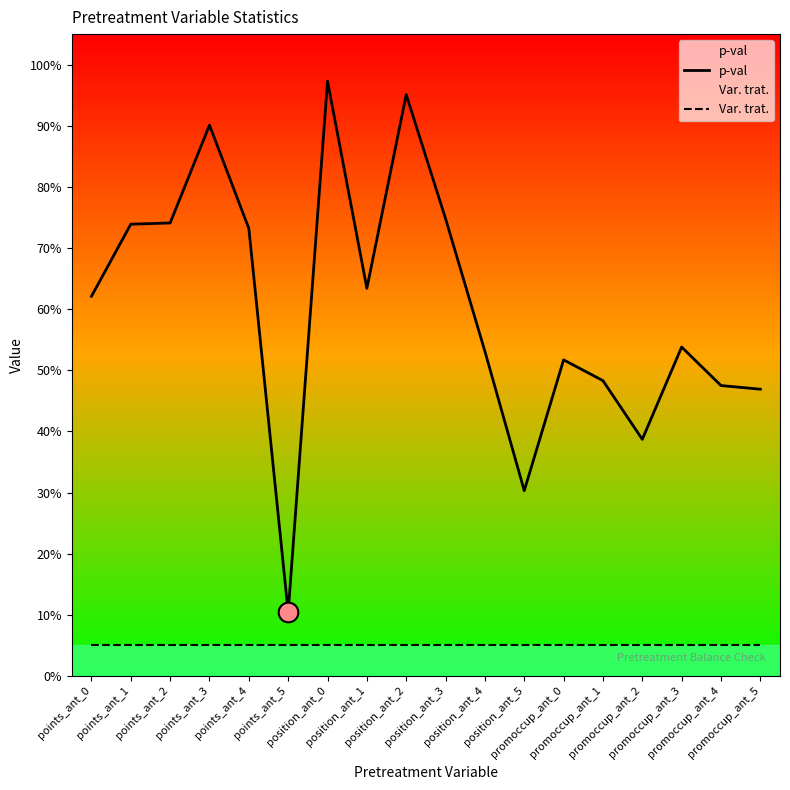

Which series has the largest total across all categories?

p-val